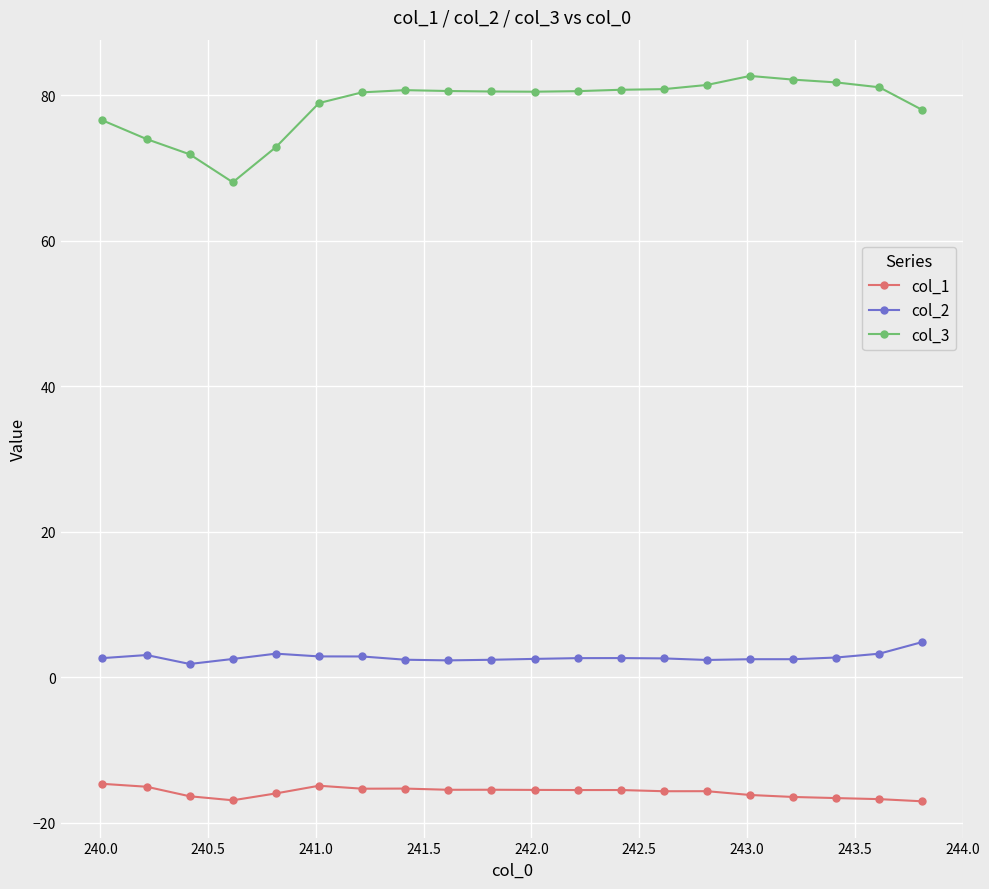

What is the greatest value displayed?

82.7